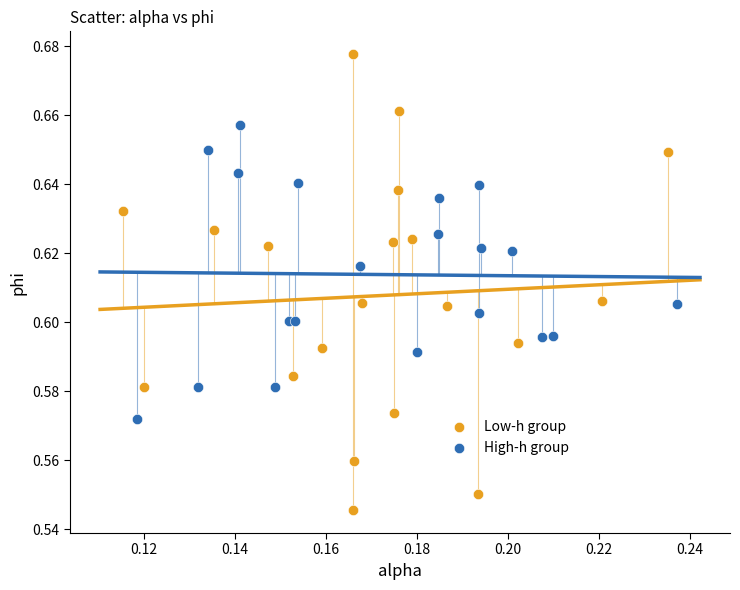

Which series reaches the minimum Y coordinate?

Low-h group